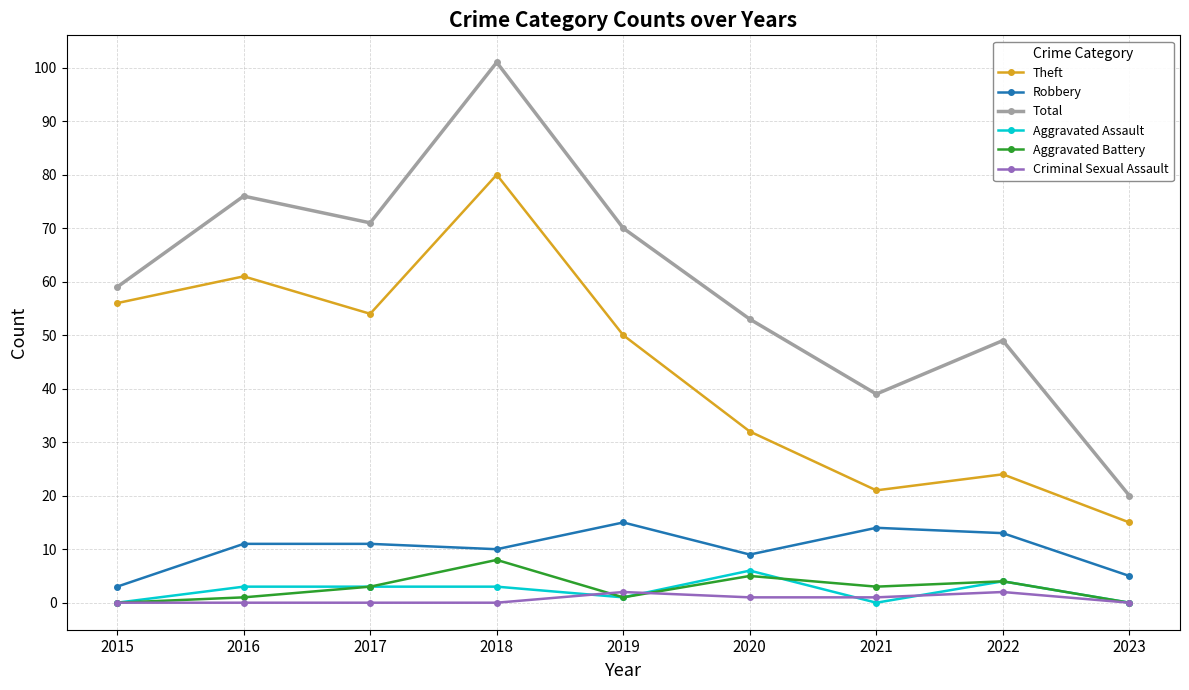

In Theft, how many points are lower than both neighbors (excluding endpoints)?

2